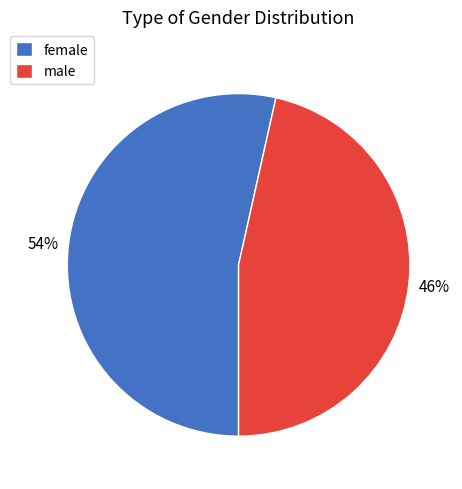

Does male represent more than half of the total?

No